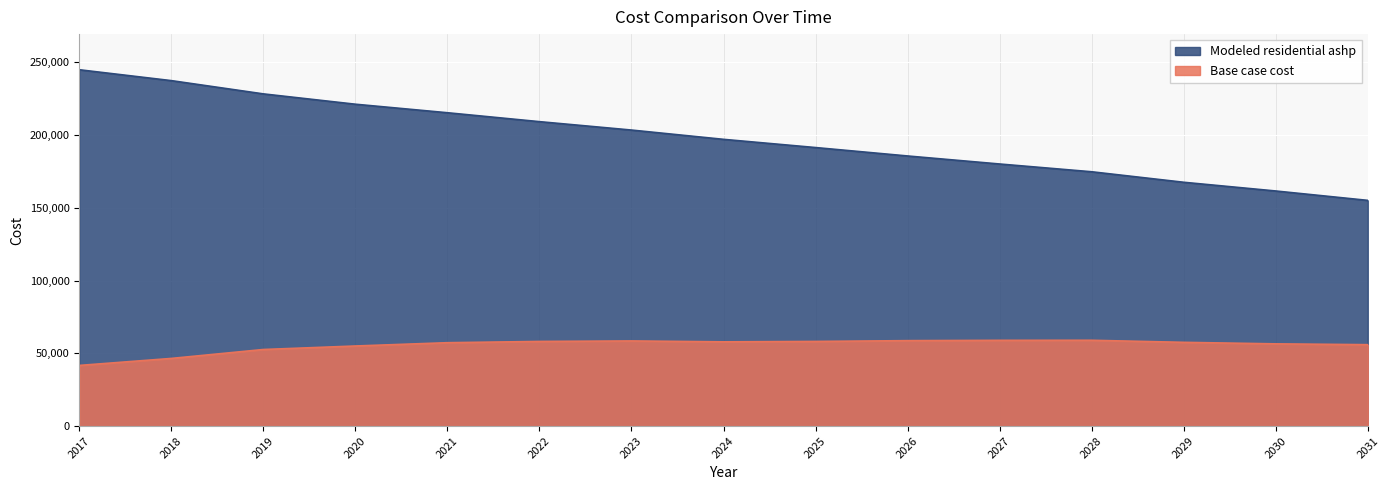

At how many categories does at least one series exceed 216316?

4